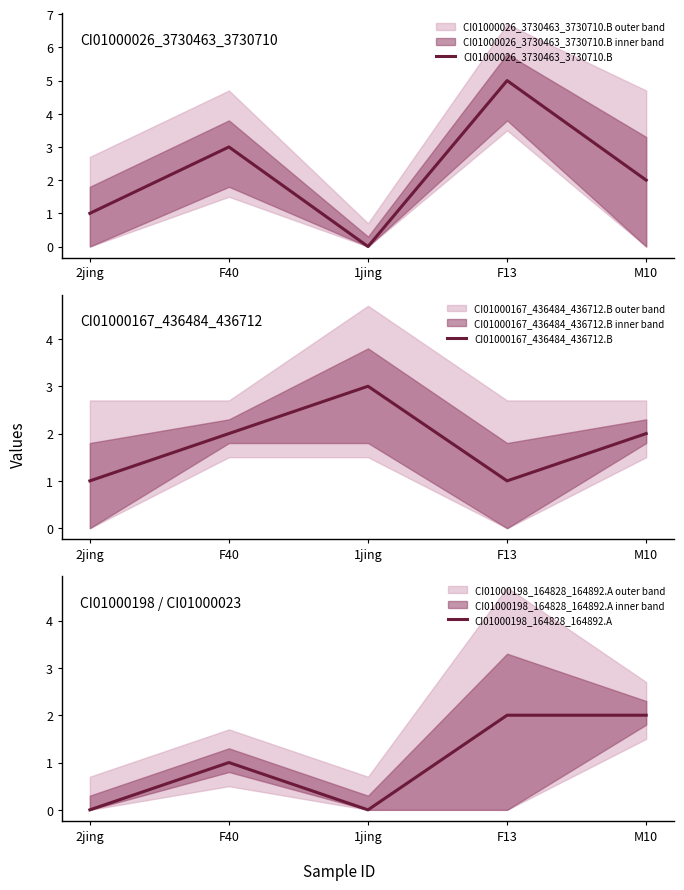

How many interior local peaks does the CI01000026_3730463_3730710.B series have?

2